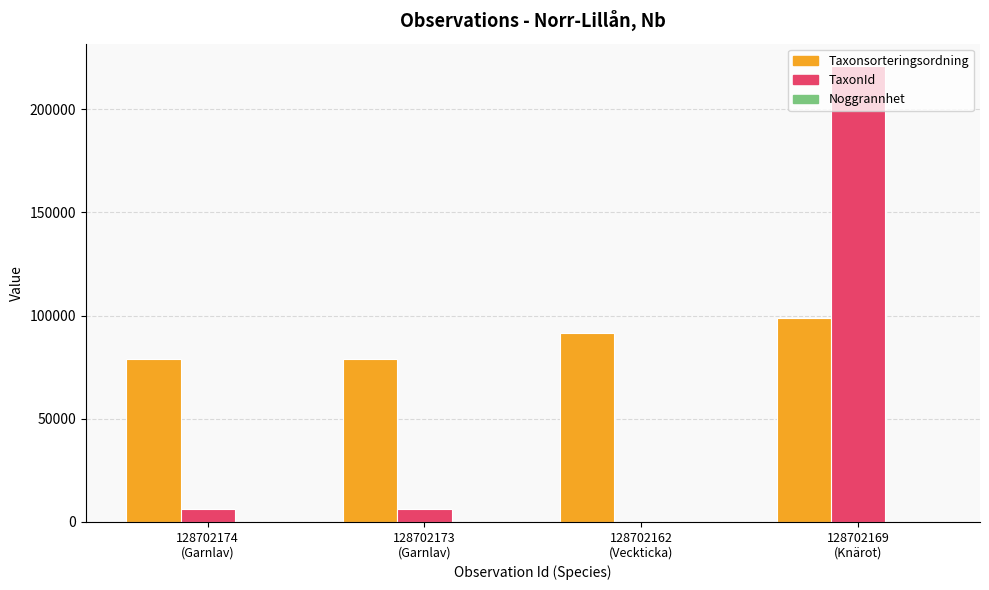

What is the sum of all TaxonId values?

233710